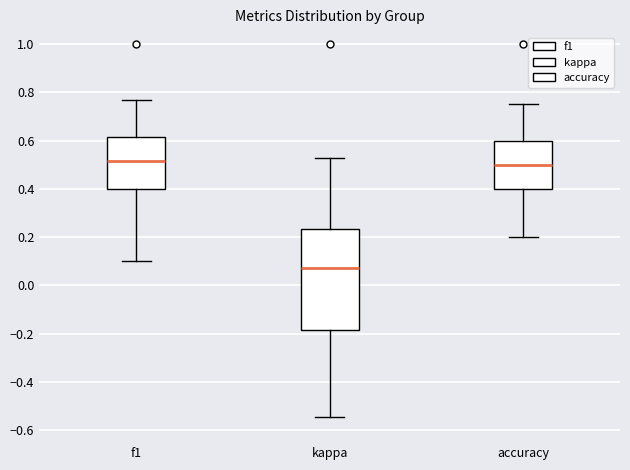

Where does the upper whisker of the box for f1 end on the y-axis? The values are not printed on the chart, so give them approximately, as read against the axis.

0.76